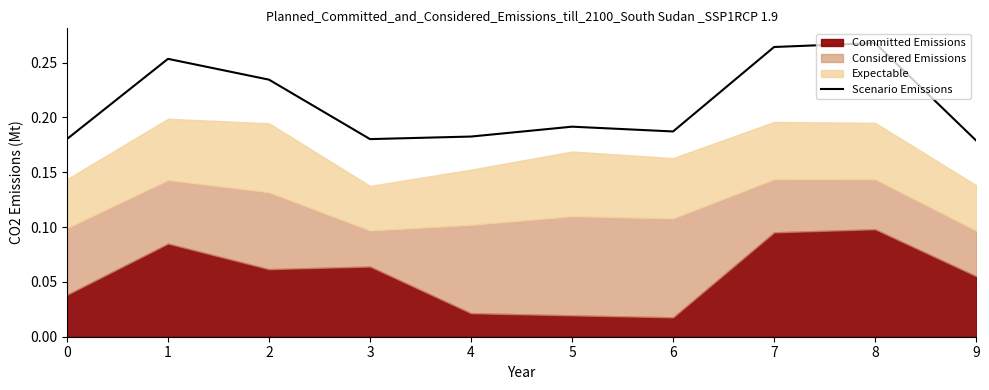

How many points are lower than both their immediate neighbors (excluding endpoints)?

2